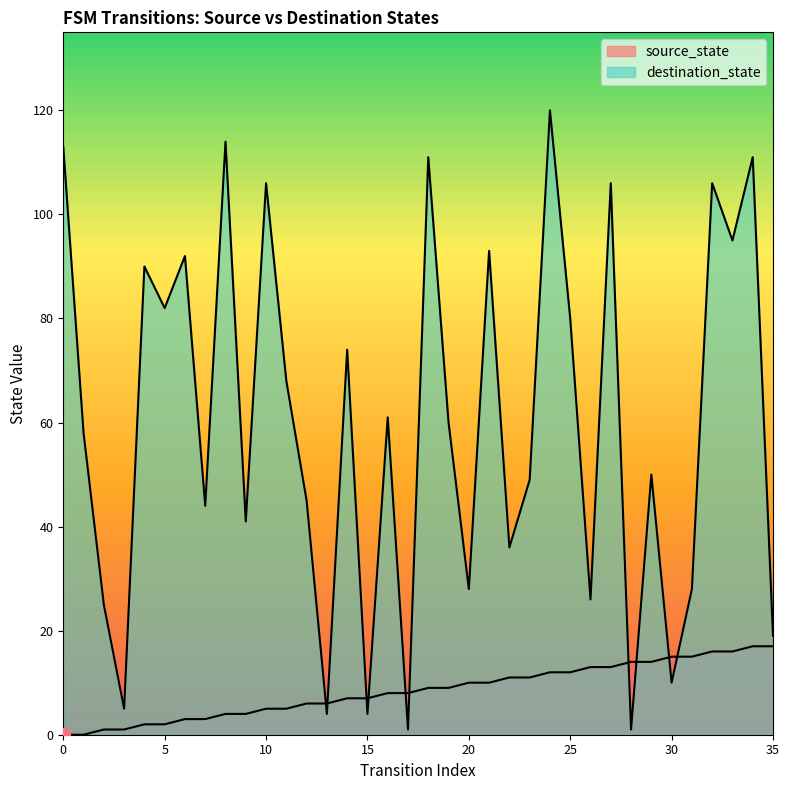

Reading left to right, extract all data points from this chart.

source_state: 0	0	1	1	2	2	3	3	4	4	5	5	6	6	7	7	8	8	9	9	10	10	11	11	12	12	13	13	14	14	15	15	16	16	17	17
destination_state: 113	58	25	5	90	82	92	44	114	41	106	68	45	4	74	4	61	1	111	60	28	93	36	49	120	80	26	106	1	50	10	28	106	95	111	19